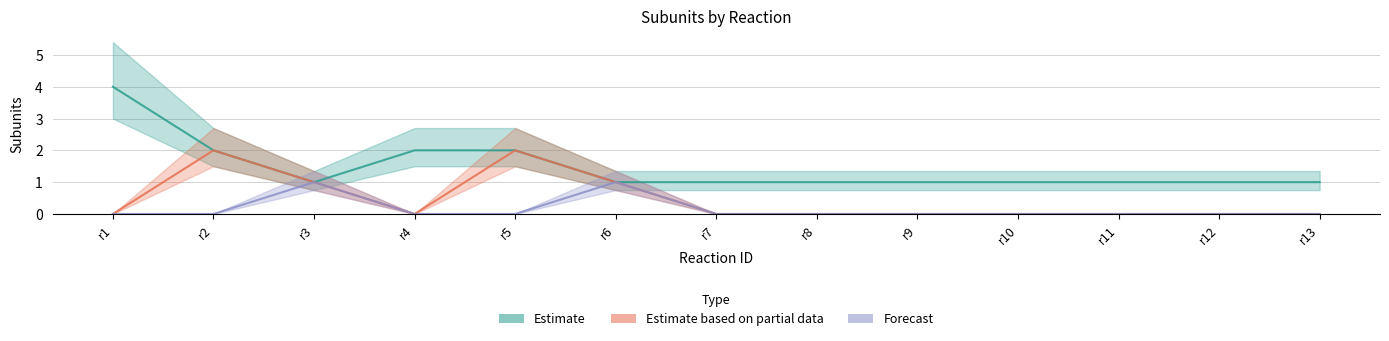

Rank the series by their average value, from lowest to highest.

Forecast, Estimate based on partial data, Estimate